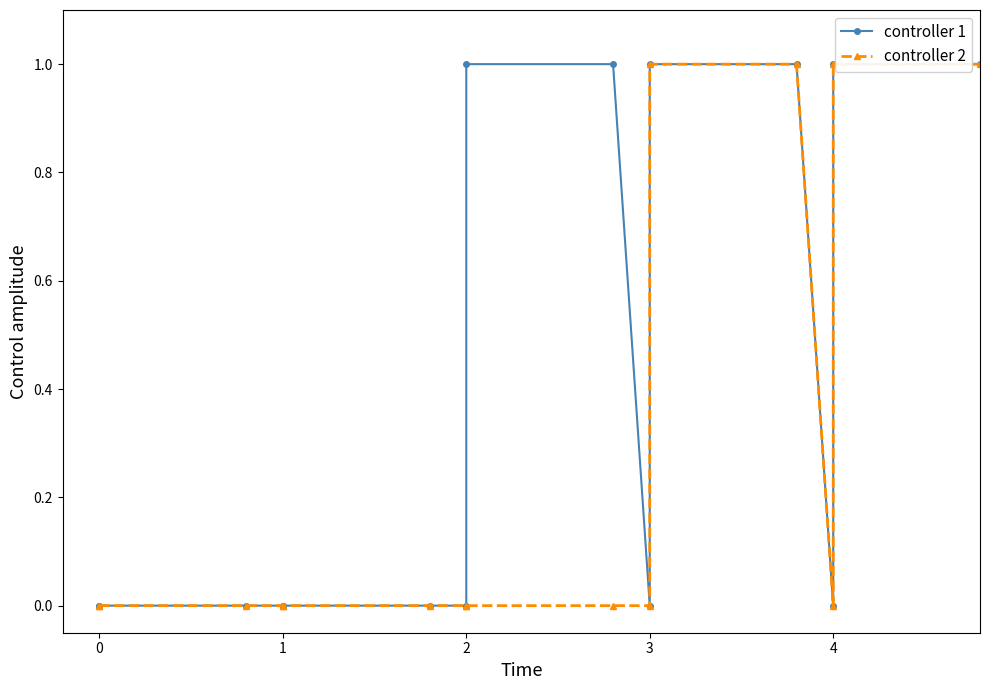

True or false: controller 2 and controller 1 cross at least once.

False